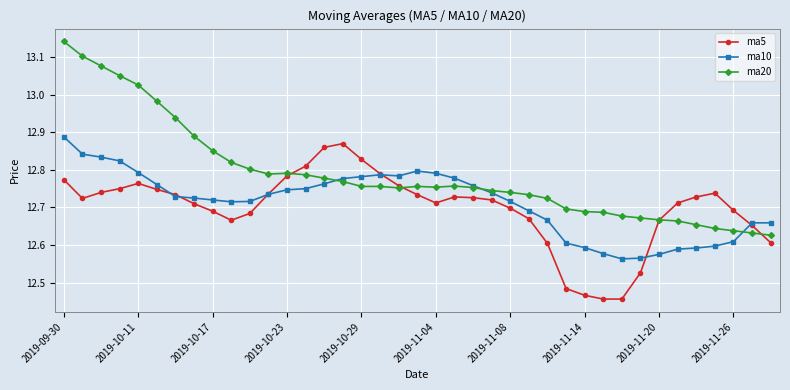

Which series has the largest range (max minus min)?

ma20